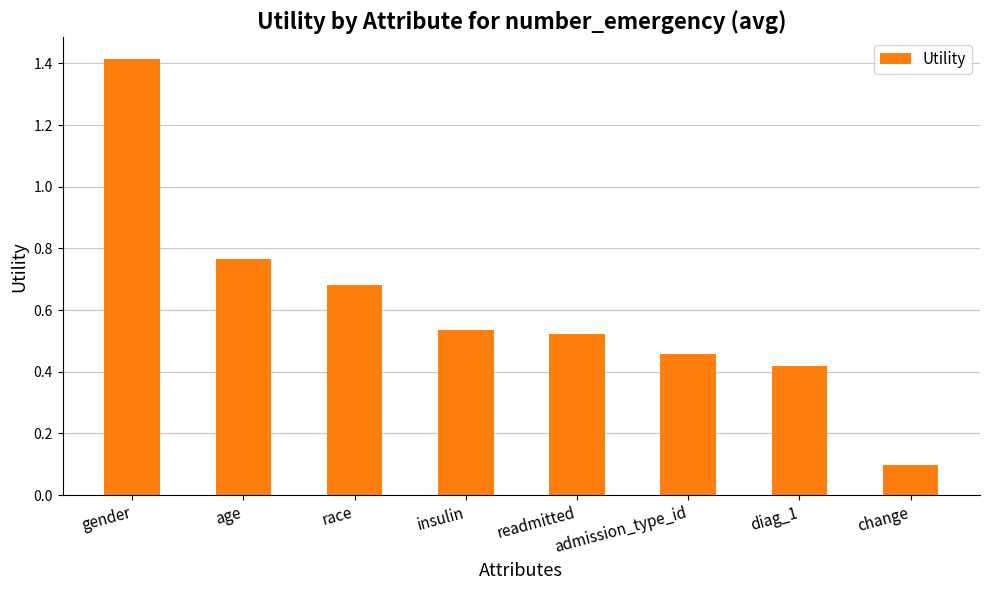

What is the sum of the values at race and readmitted?

1.2